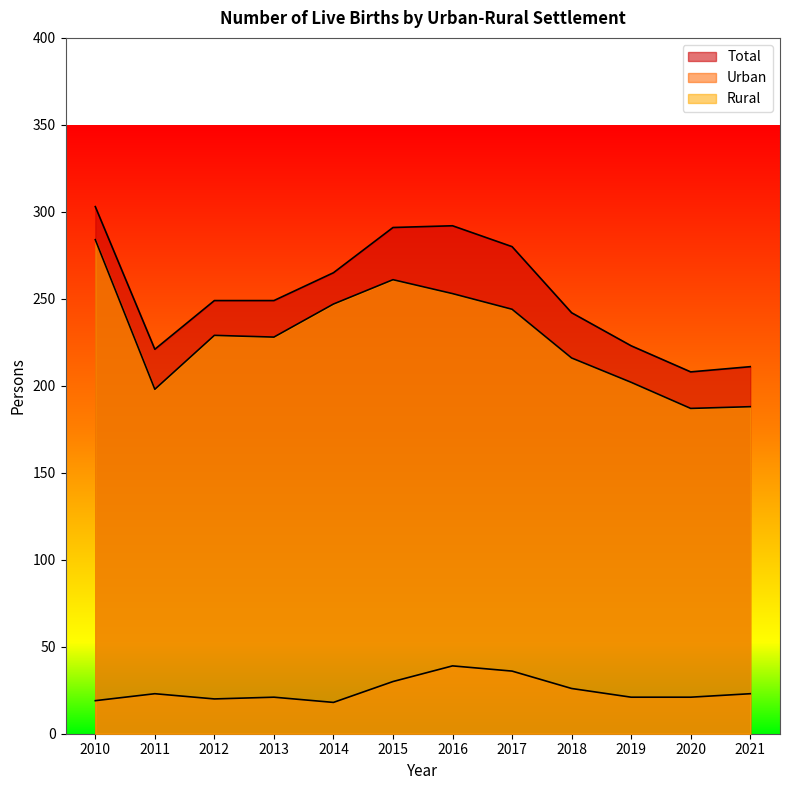

What is the sum of all Total values?

3034